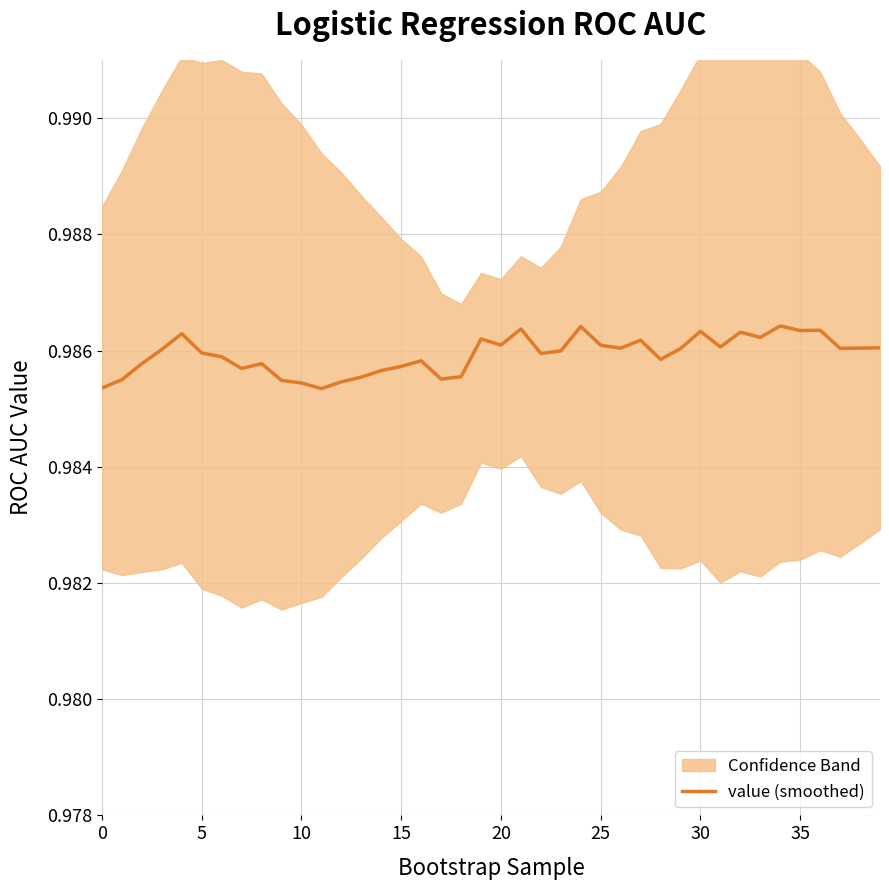

At which category does the chart reach its minimum across all series?

11